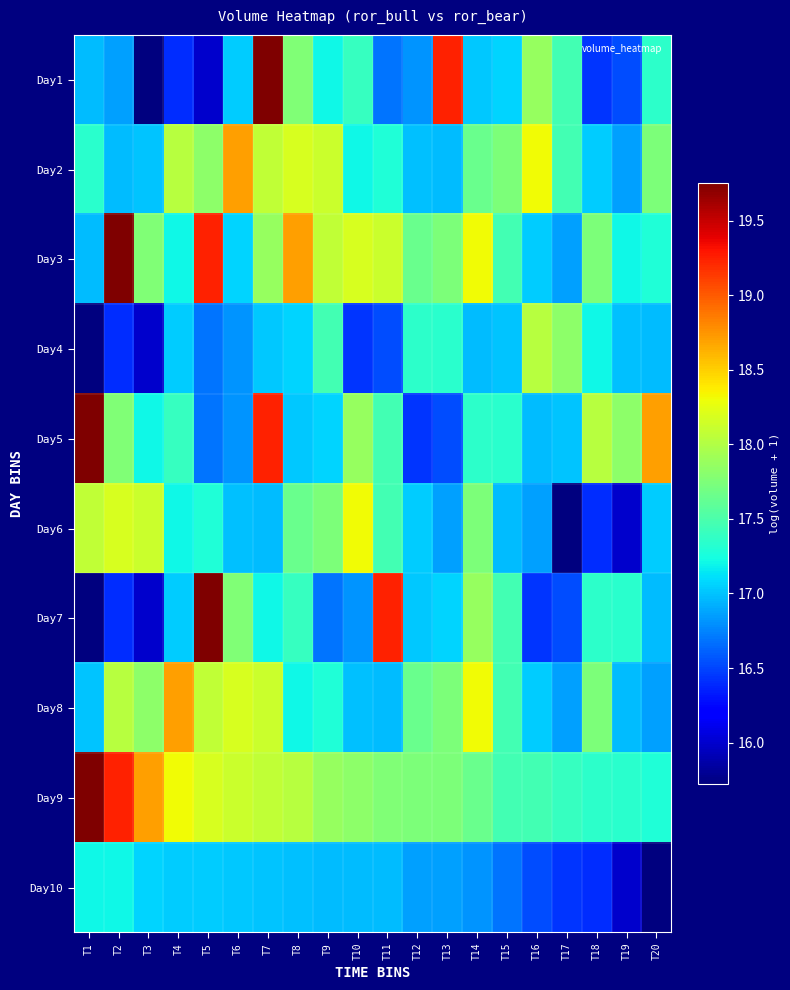

What is the total value across all series at T17?

169.6